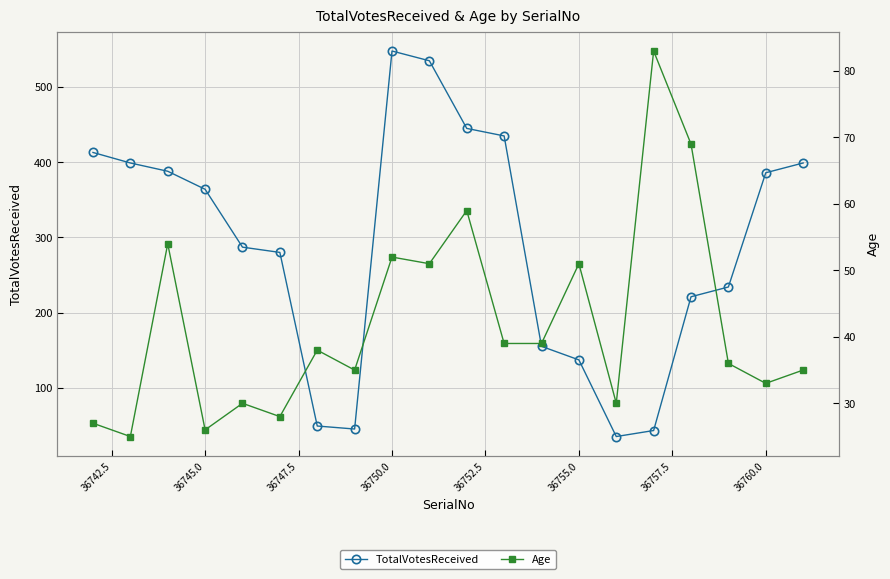

In TotalVotesReceived, how many points are higher than both neighbors (excluding endpoints)?

1